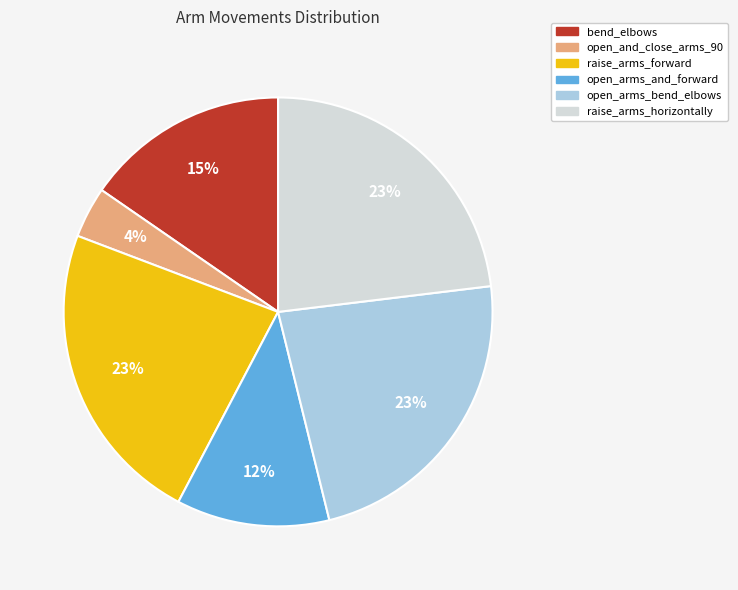

Is open_arms_and_forward the majority of the pie?

No